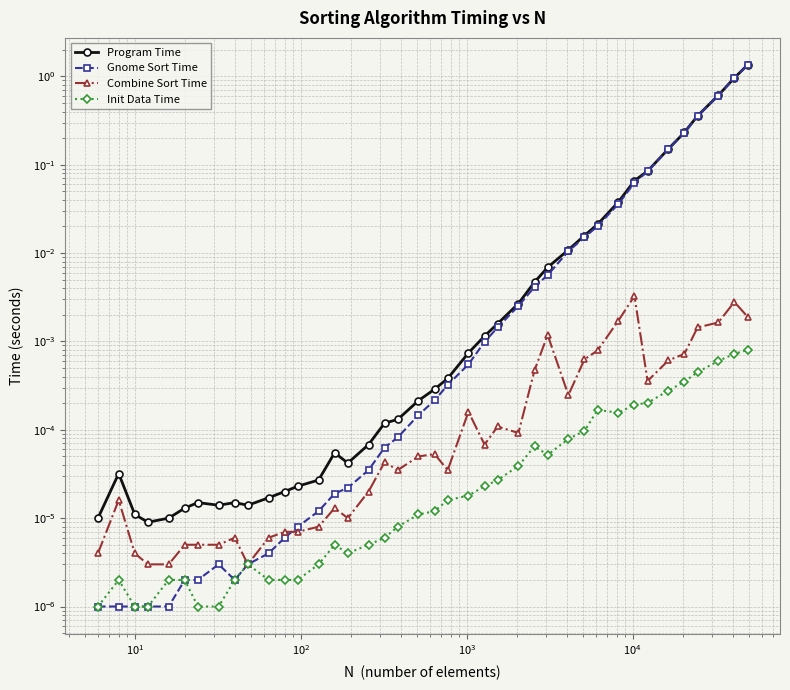

True or false: Combine Sort Time and Program Time cross at least once.

False